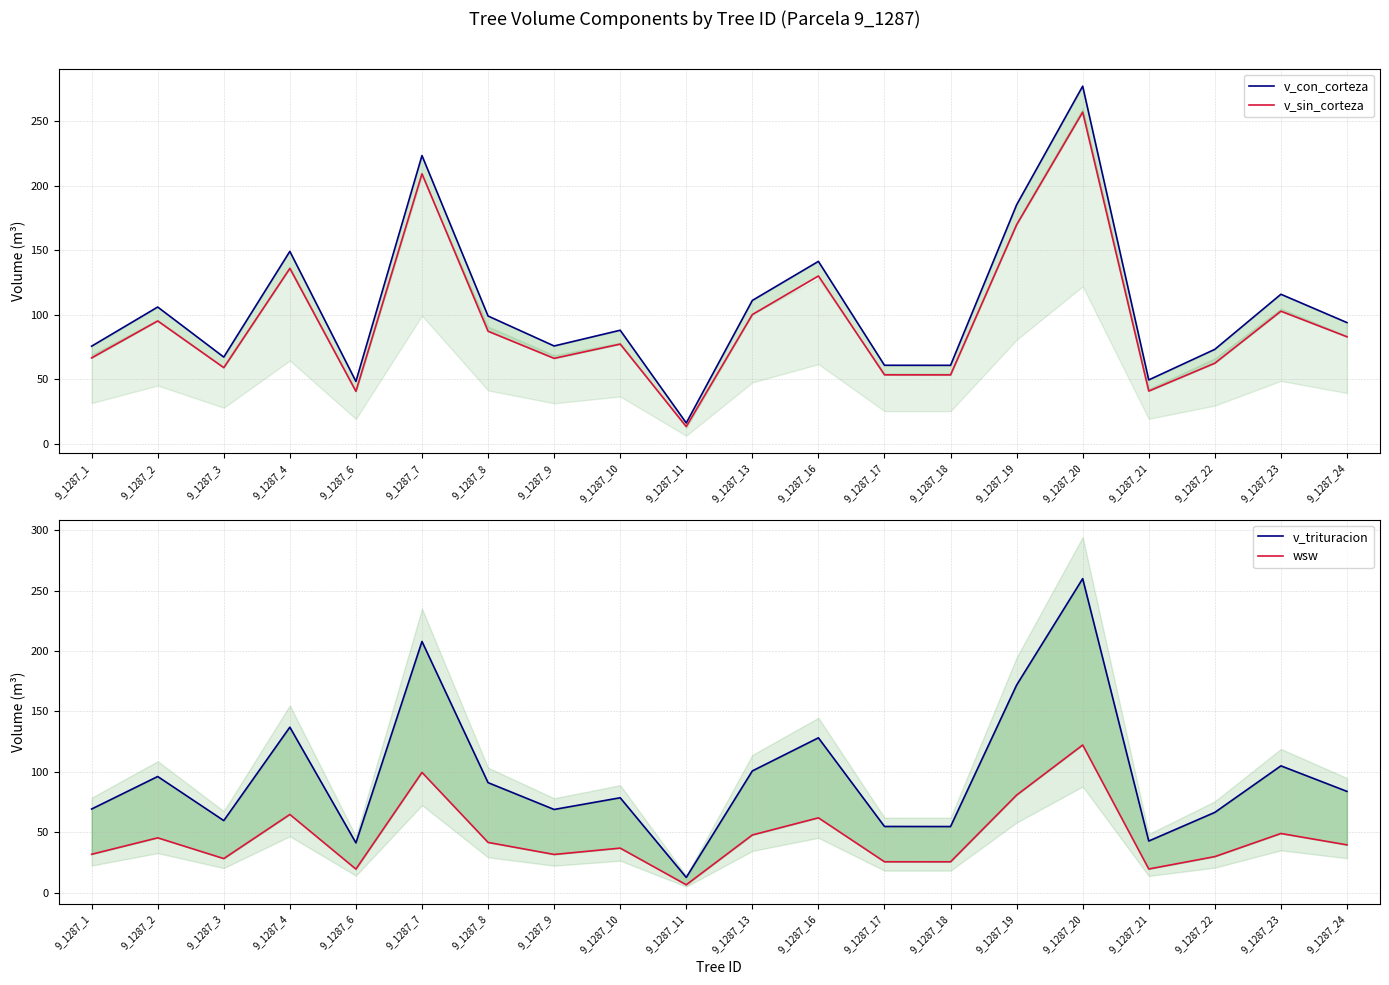

At which label does v_sin_corteza first exceed 83?

9_1287_2